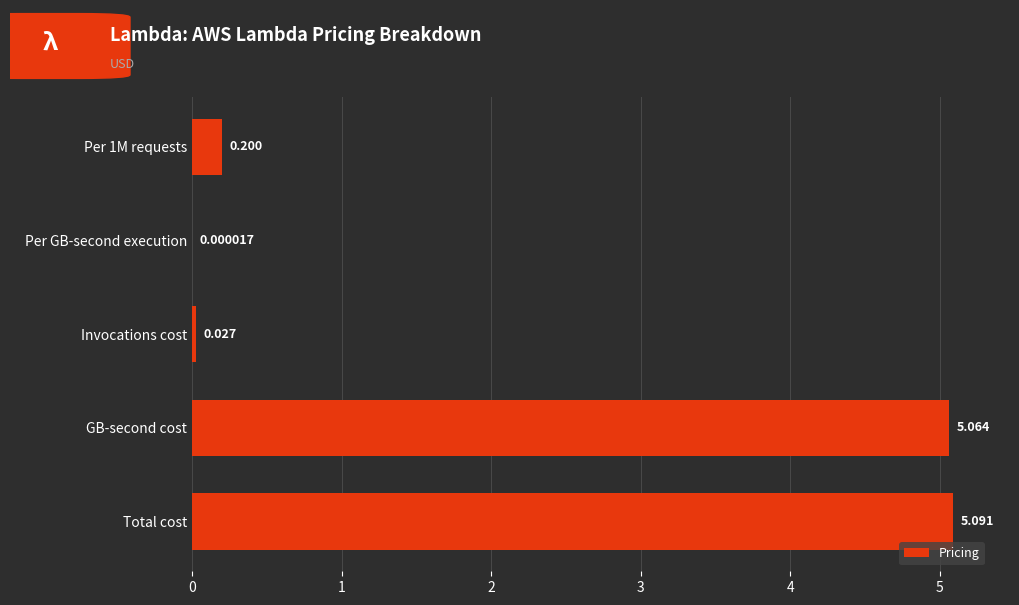

Which label corresponds to the largest value in the chart?

Total cost